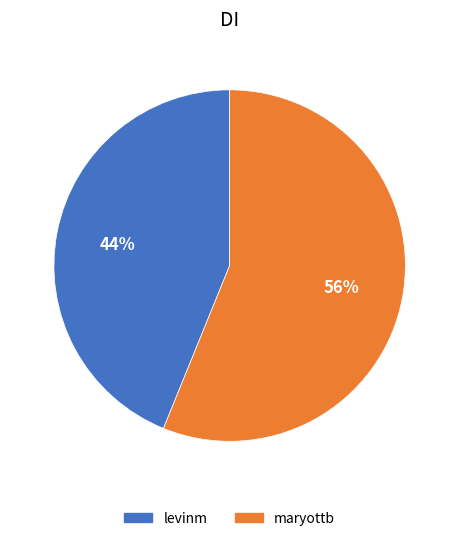

What percentage is the maryottb slice, to the nearest percent?

56%